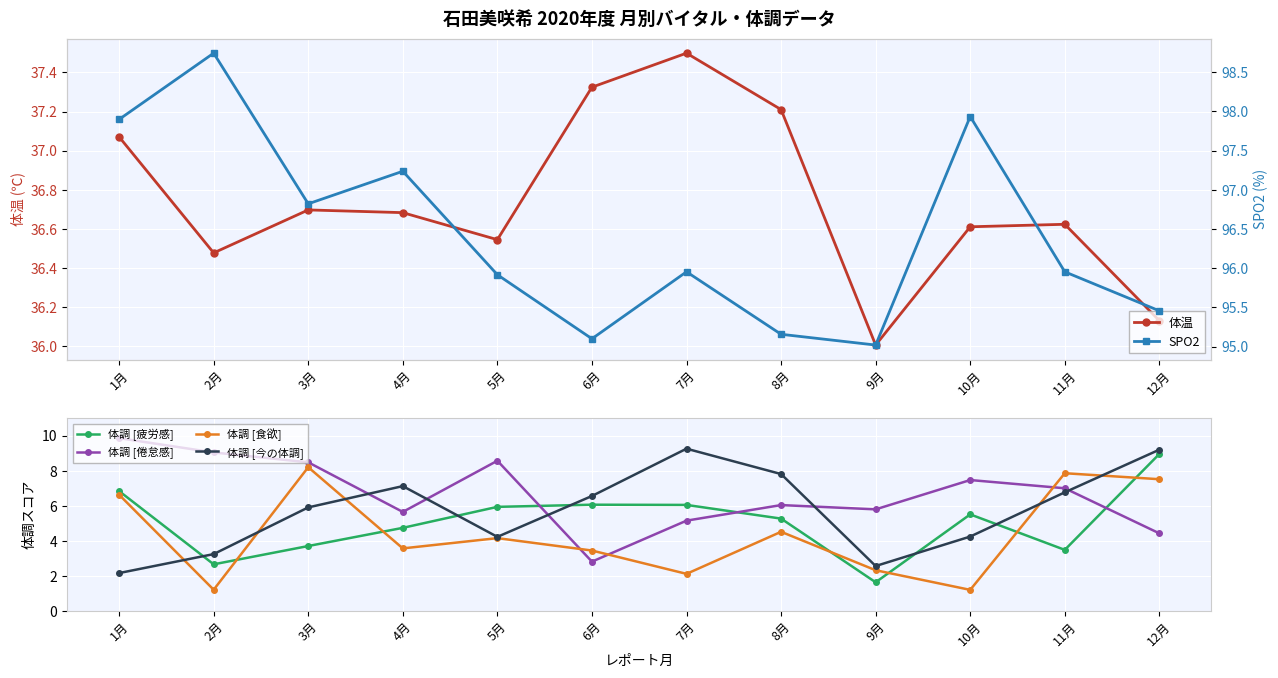

How many lines are shown in the chart?

6